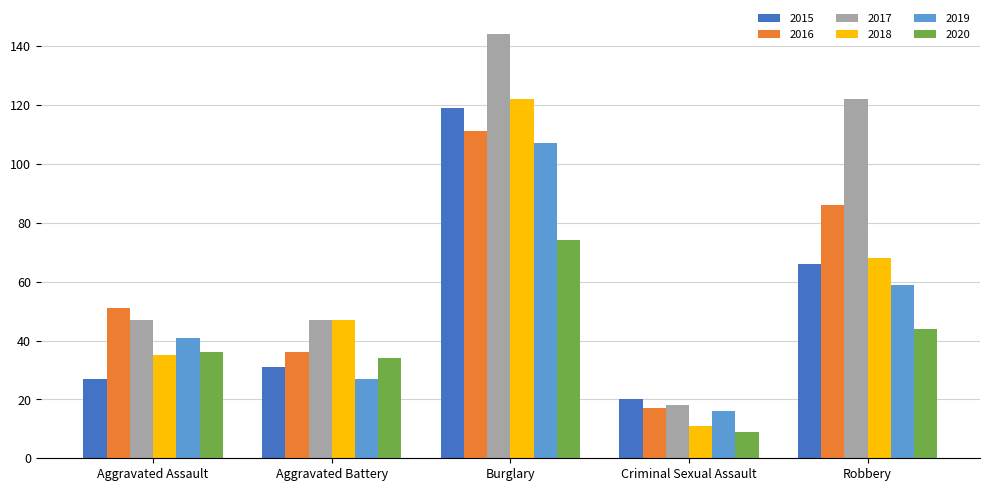

What is the total value across all series at Robbery?

445